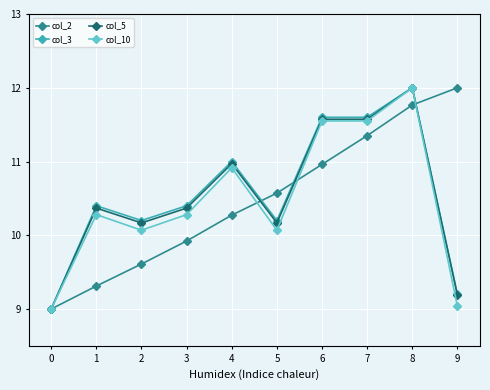

What is the sum of the col_2 values at 2 and 6?

20.6